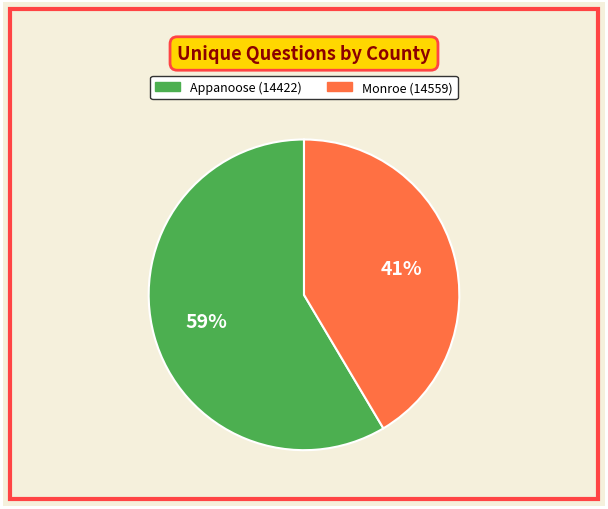

What percentage is the Monroe (14559) slice, to the nearest percent?

41%